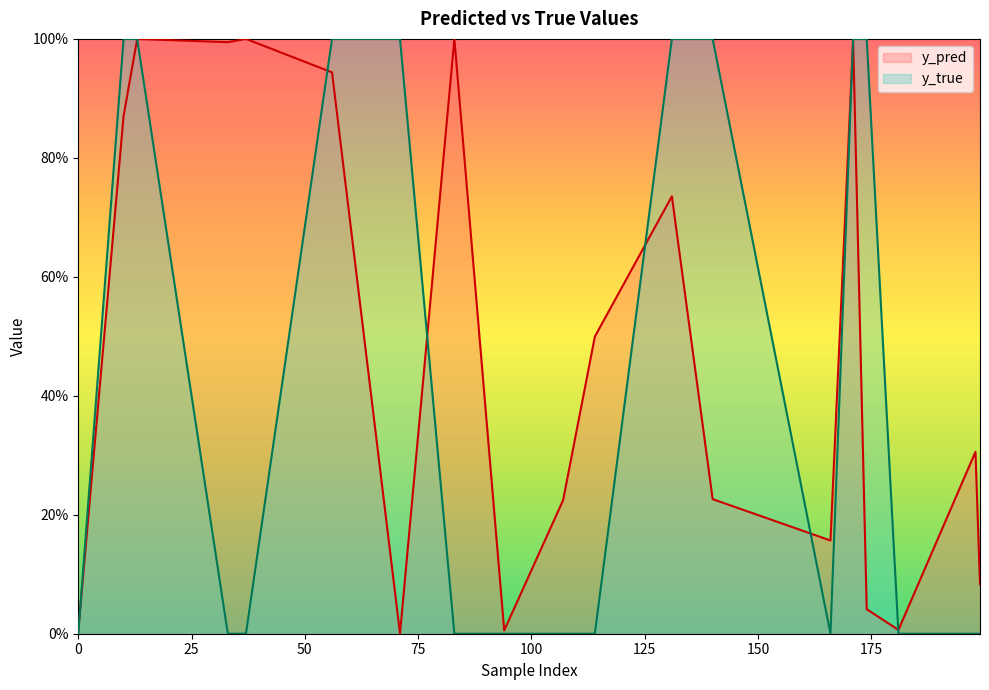

Reading right to left, extract all data points from this chart.

y_pred: 199=0.1	198=0.3	181=0.0	174=0.0	171=1.0	166=0.2	140=0.2	131=0.7	114=0.5	107=0.2	94=0.0	83=1.0	71=0.0	56=0.9	37=1.0	33=1.0	13=1.0	10=0.9	0=0.0
y_true: 199=0.0	198=0.0	181=0.0	174=1.0	171=1.0	166=0.0	140=1.0	131=1.0	114=0.0	107=0.0	94=0.0	83=0.0	71=1.0	56=1.0	37=0.0	33=0.0	13=1.0	10=1.0	0=0.0